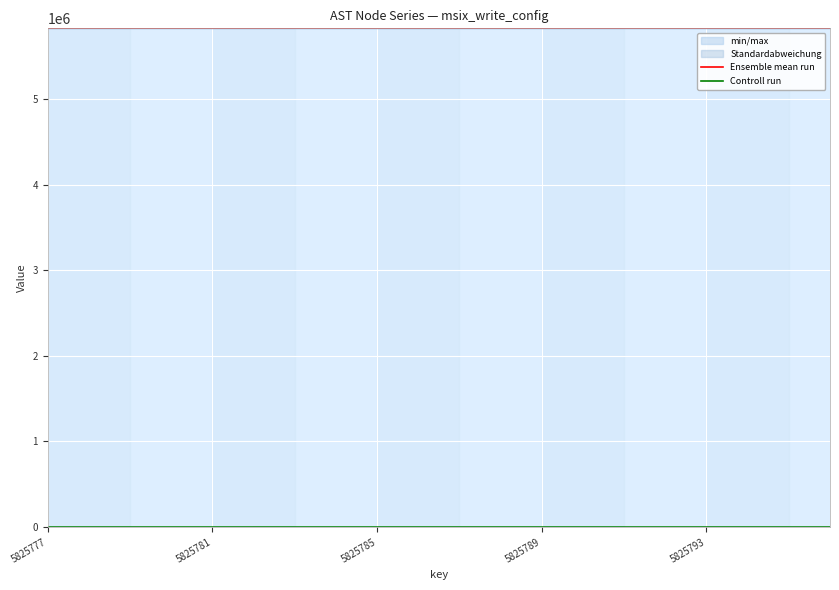

What is the difference between the maximum and minimum values in the Controll run series?

2